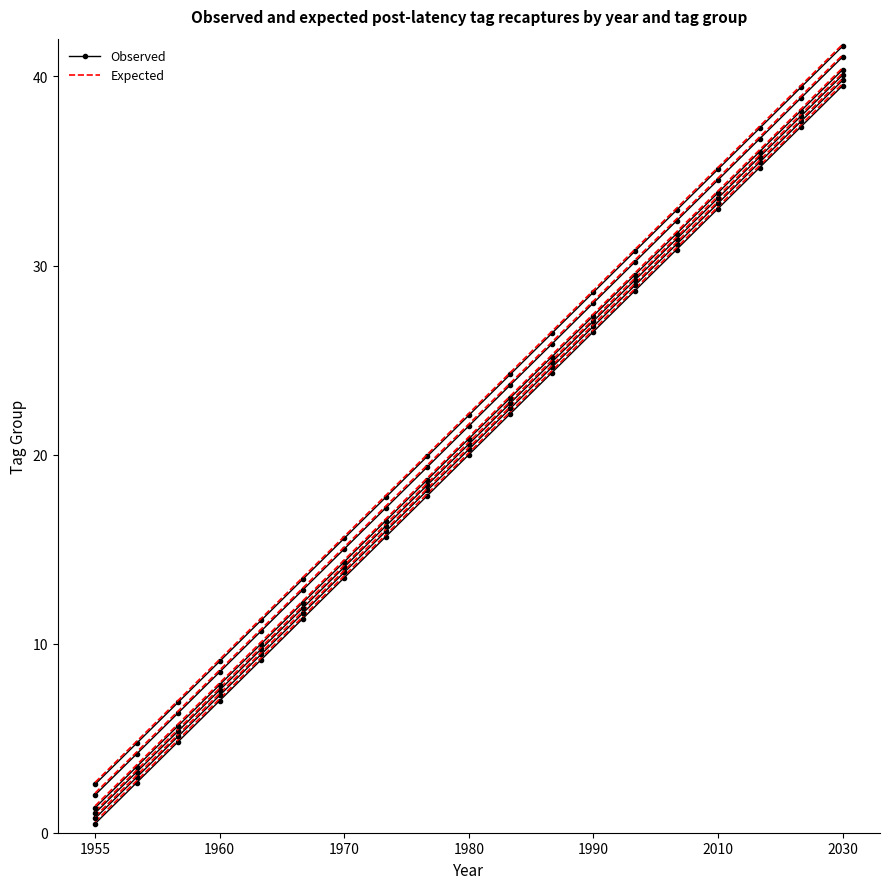

Is the value of Observed at 2030 greater than the value of Expected at 11?

No